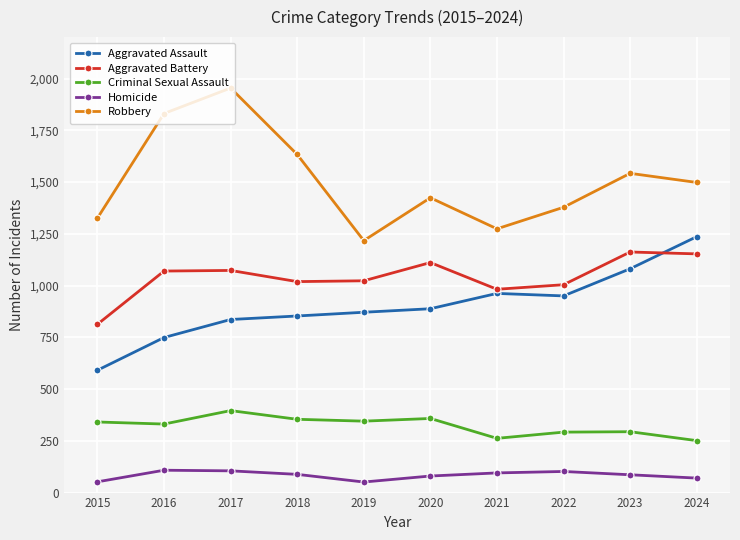

True or false: Robbery and Aggravated Assault intersect in this chart.

False